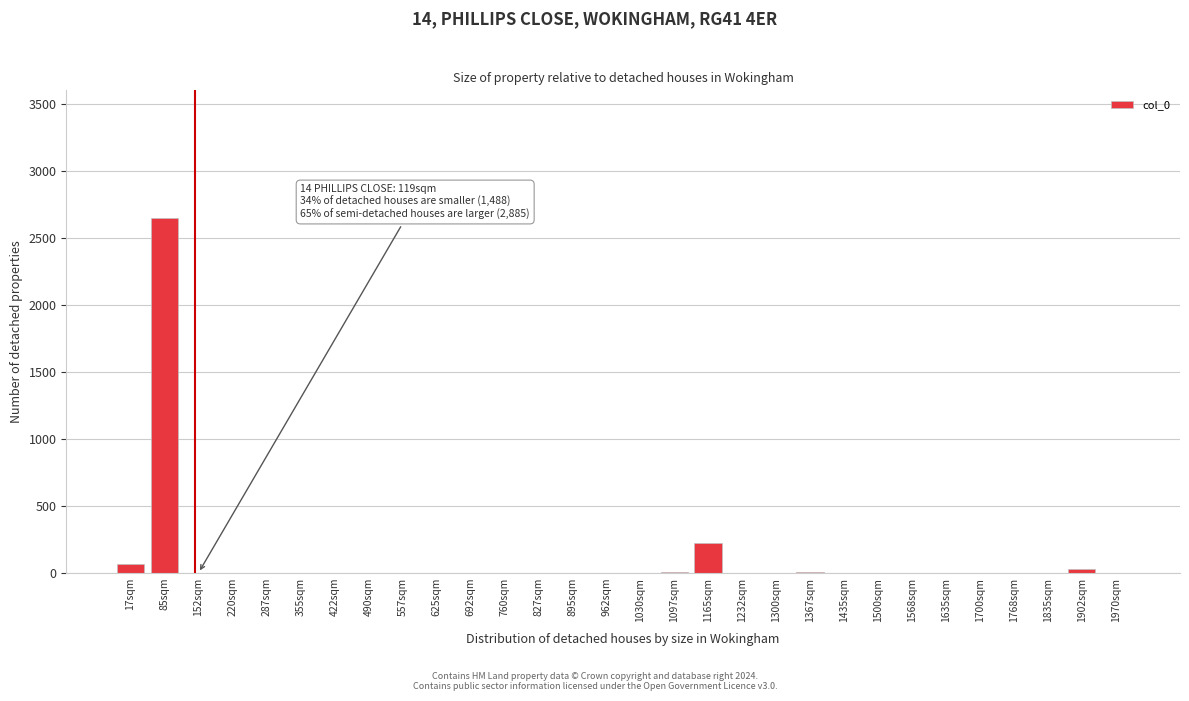

What is the greatest value displayed?

2650.0